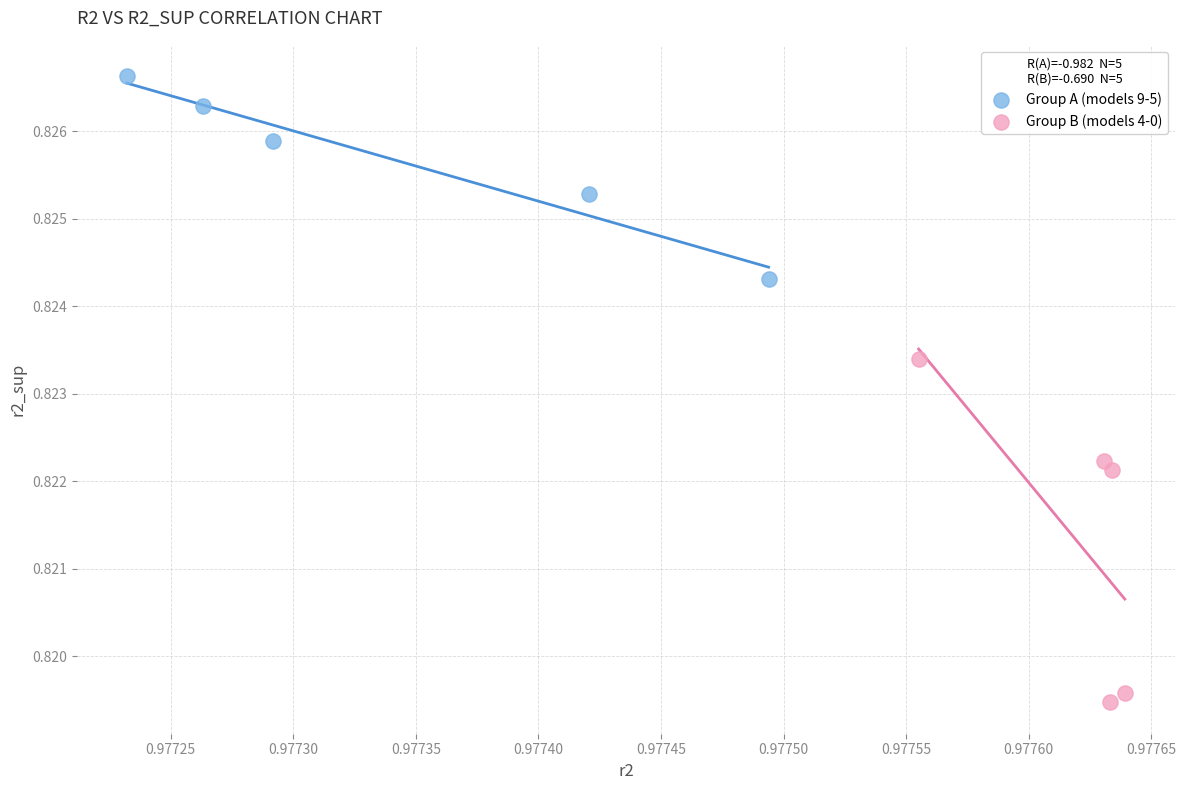

Which series contains the lowest Y value?

Group B (models 4-0)